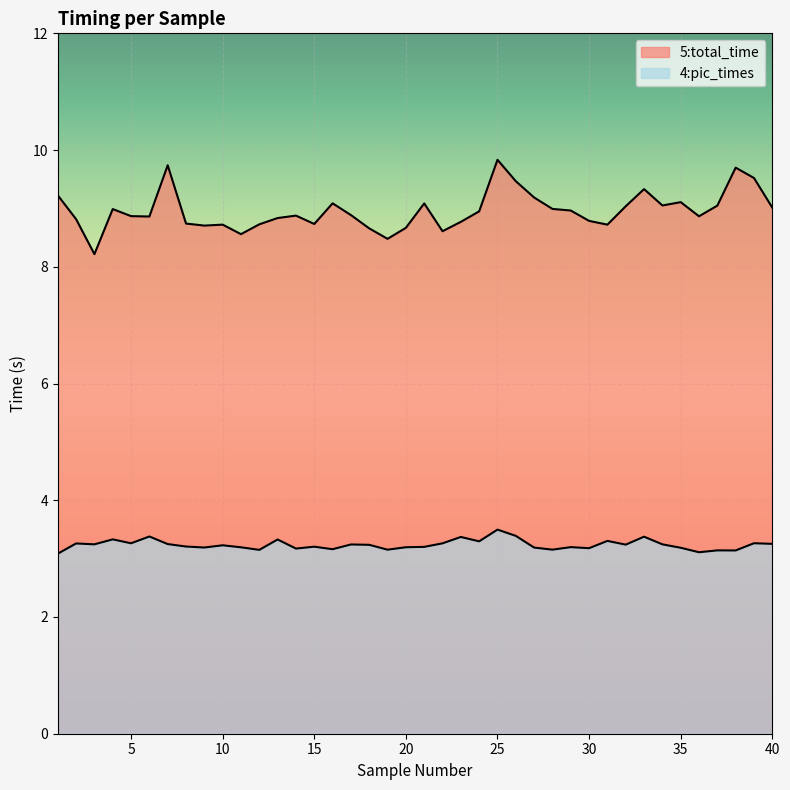

In 4:pic_times, how many points are lower than both neighbors (excluding endpoints)?

13